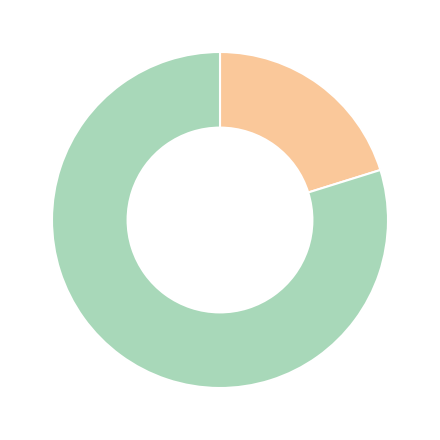

Is there any slice that represents more than half of the pie?

Yes